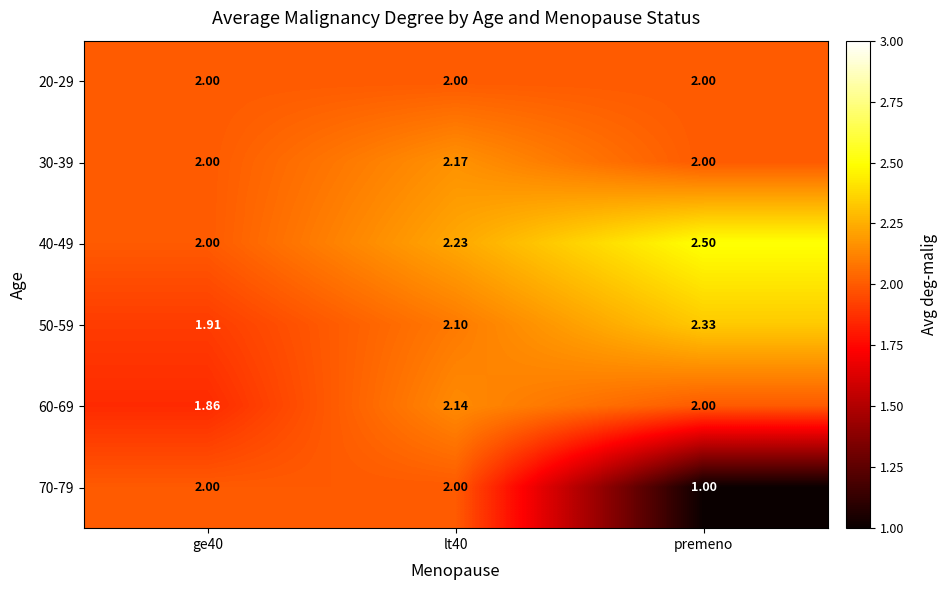

Is the value of 40-49 at ge40 greater than the value of 60-69 at ge40?

Yes